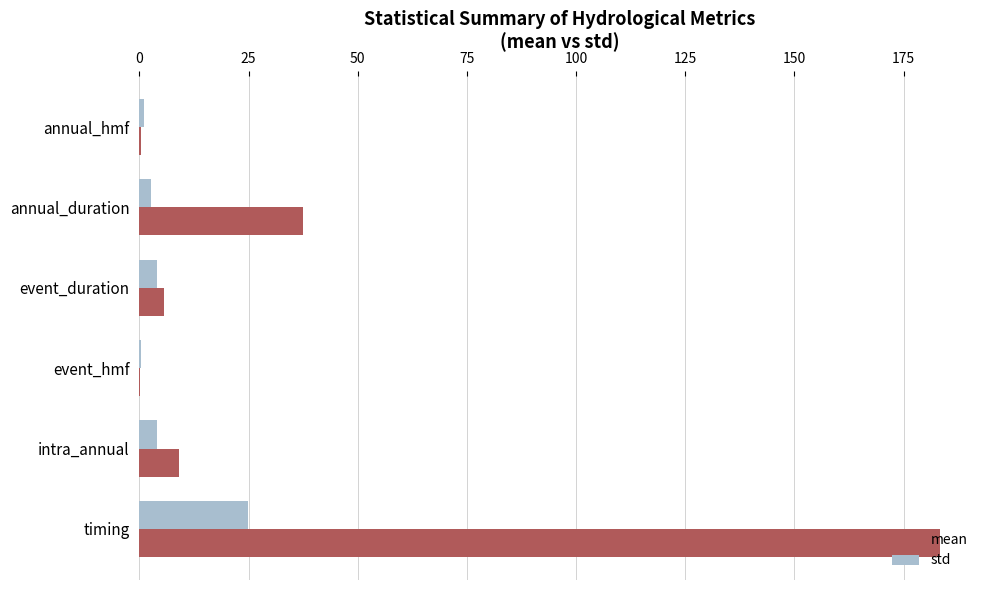

How many data points does each series have?

6